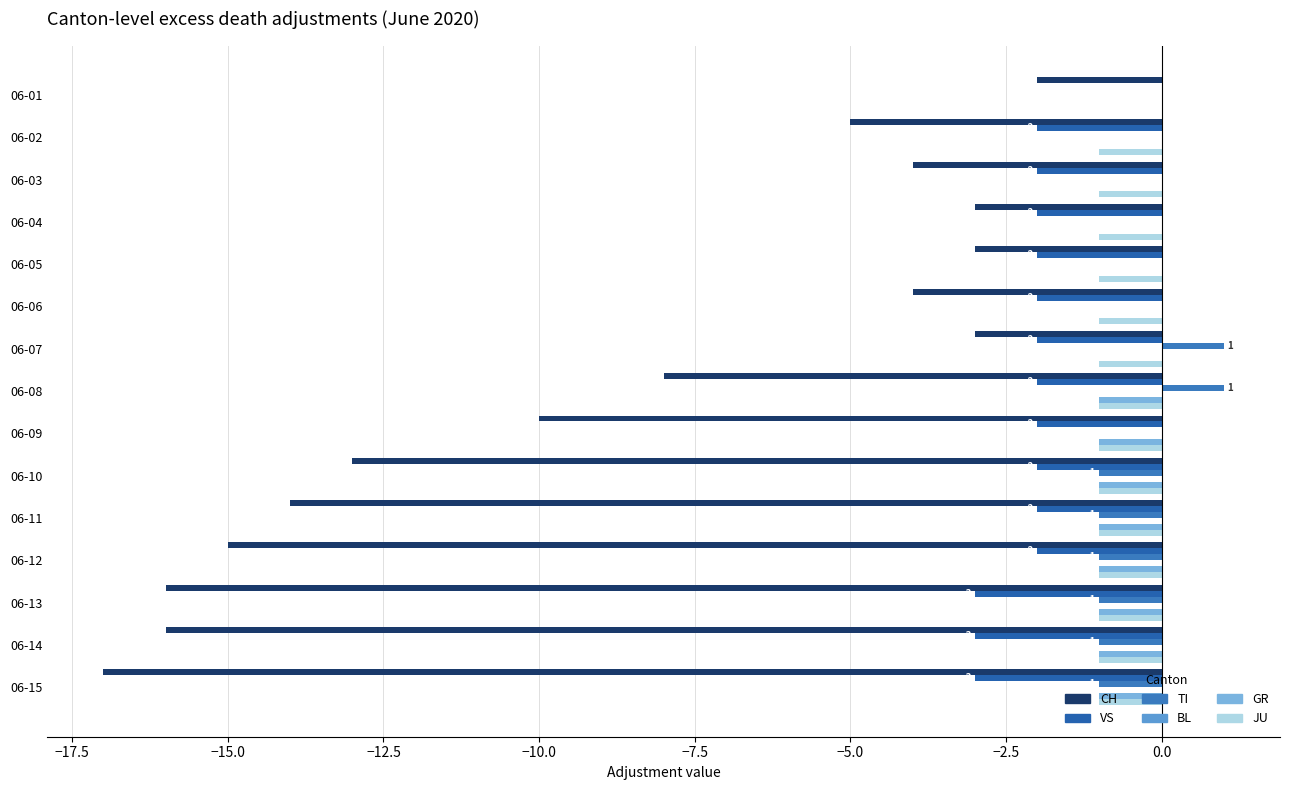

Where is JU nearest to the value 0?

06-01